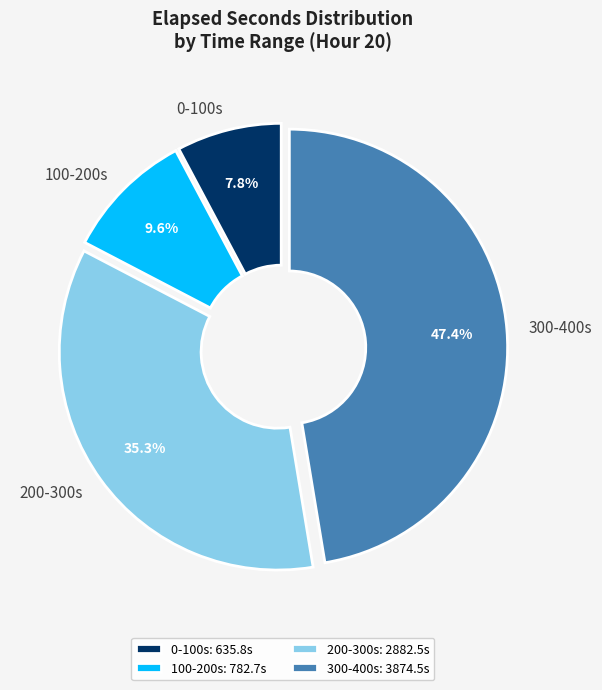

Combined, do 0-100s and 200-300s account for over 50%?

No